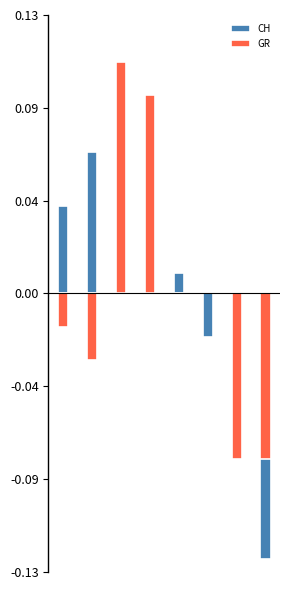

Rank the series by their maximum value, from highest to lowest.

GR, CH